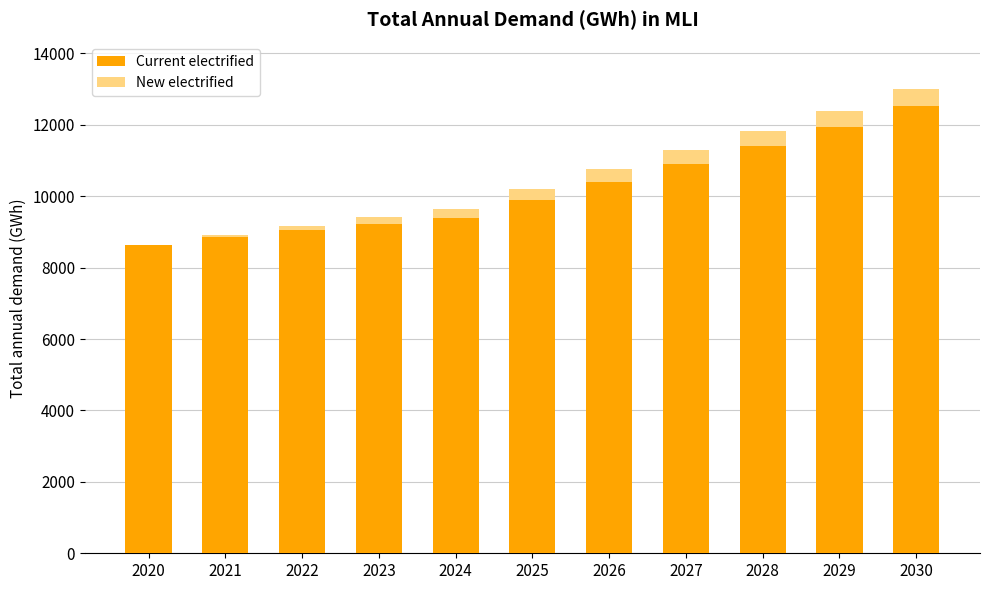

What is the average value of the Current electrified series?

10203.9